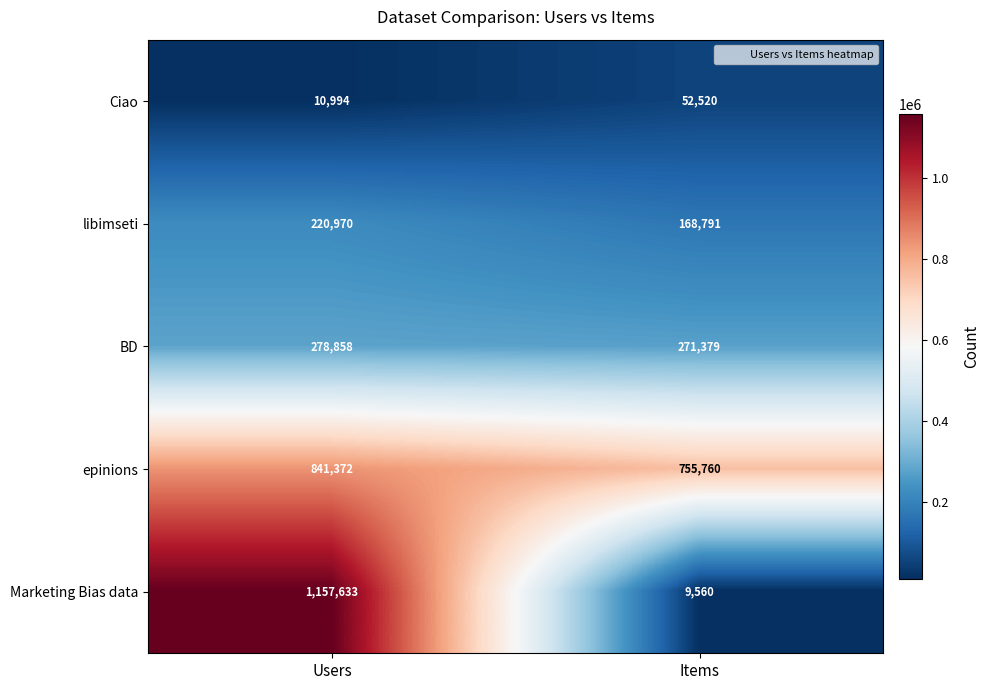

The value of Marketing Bias data at Users is 698587. True or false?

False